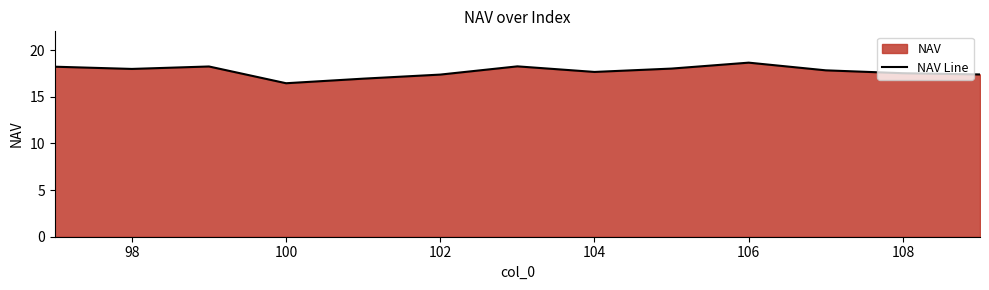

How many values are below 17?

2